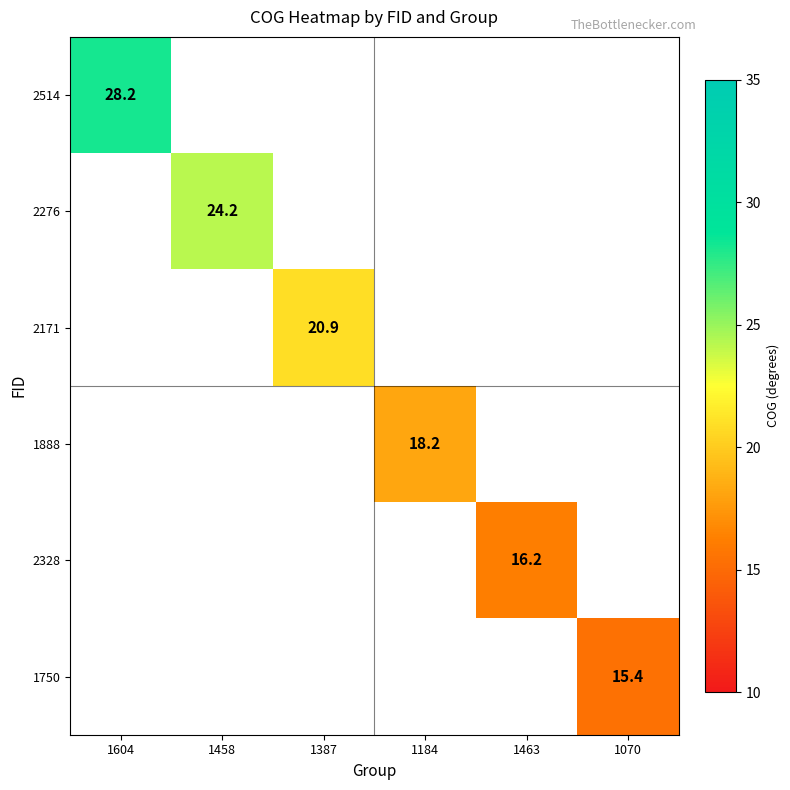

Is it true that 1750 equals 21.6 at 1070?

False